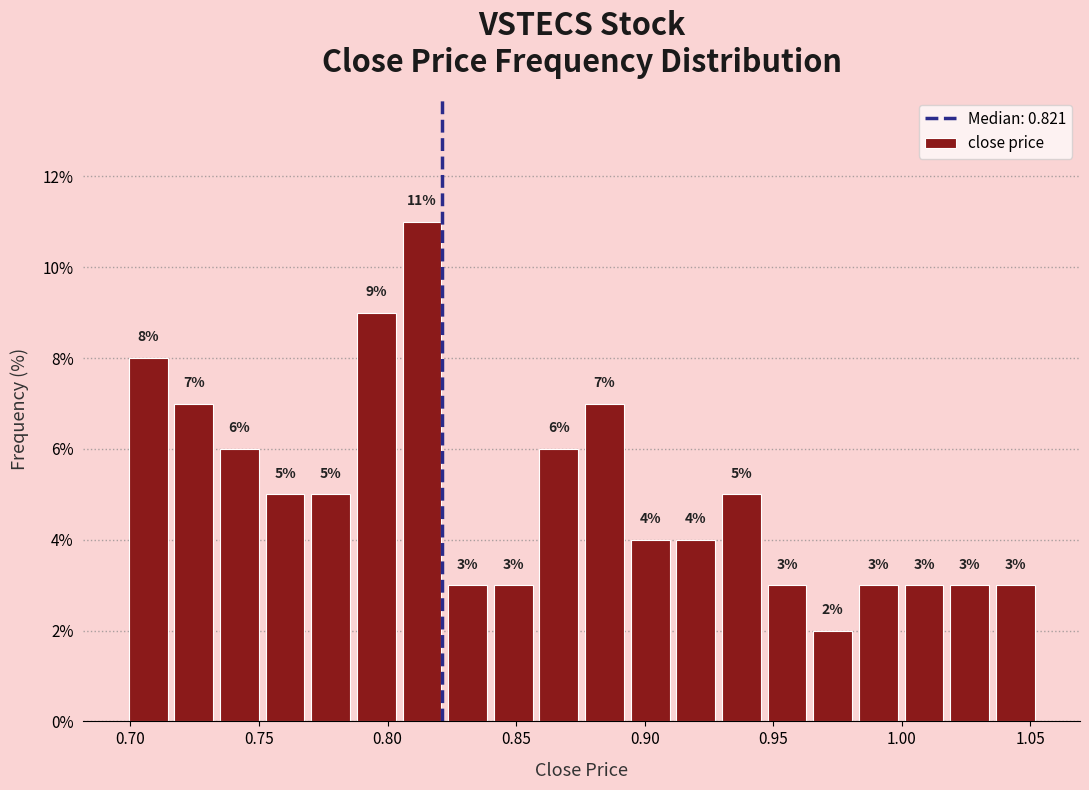

Around what value on the x-axis is the tallest bar? Give the approximate position of its centre, as read against the axis.

0.815